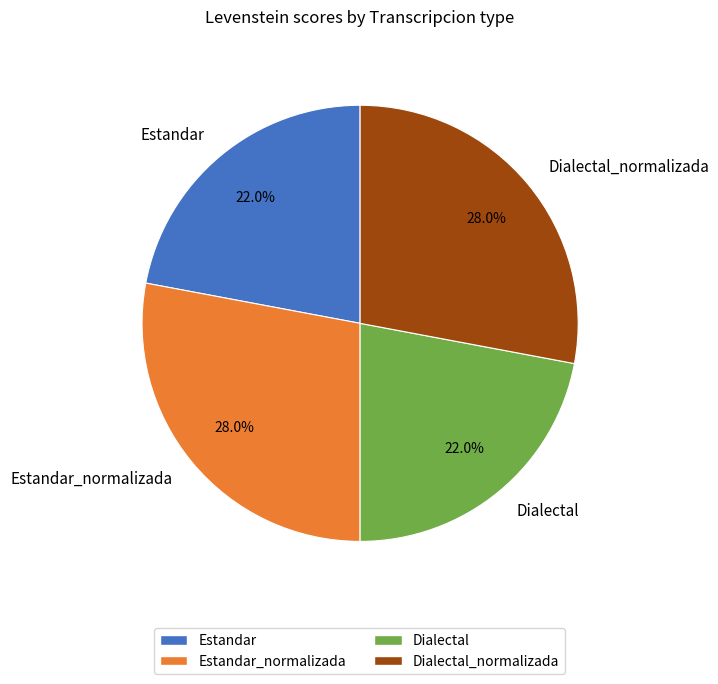

Does Dialectal_normalizada account for over 50% of the chart?

No